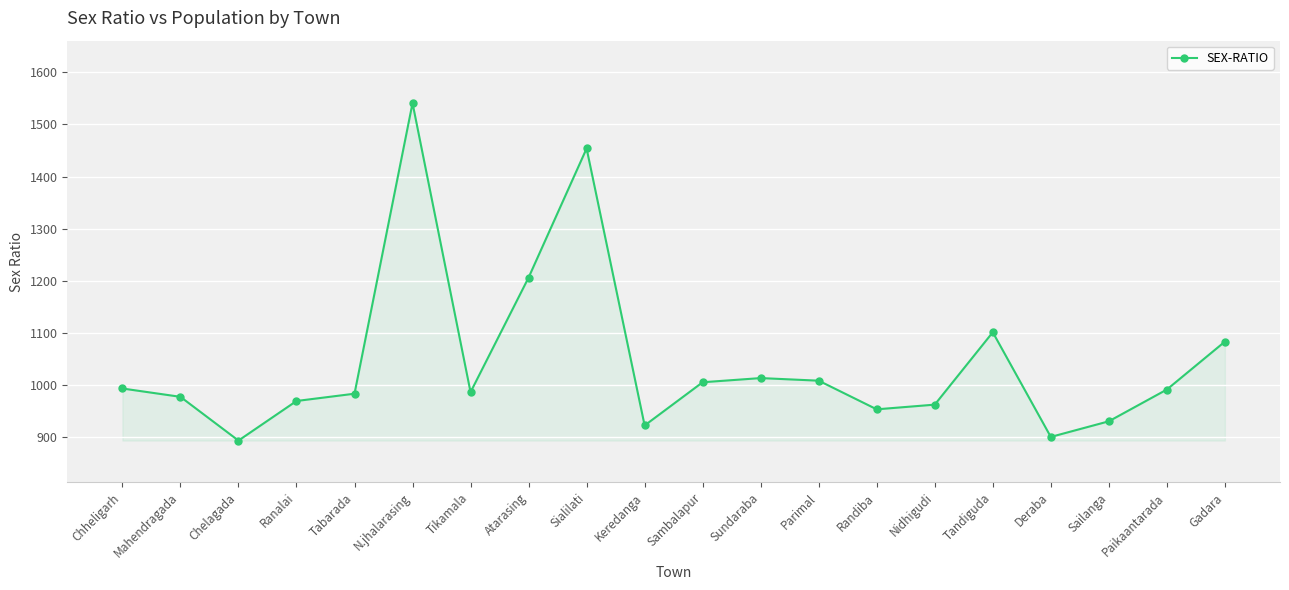

How many distinct data groups are displayed?

1